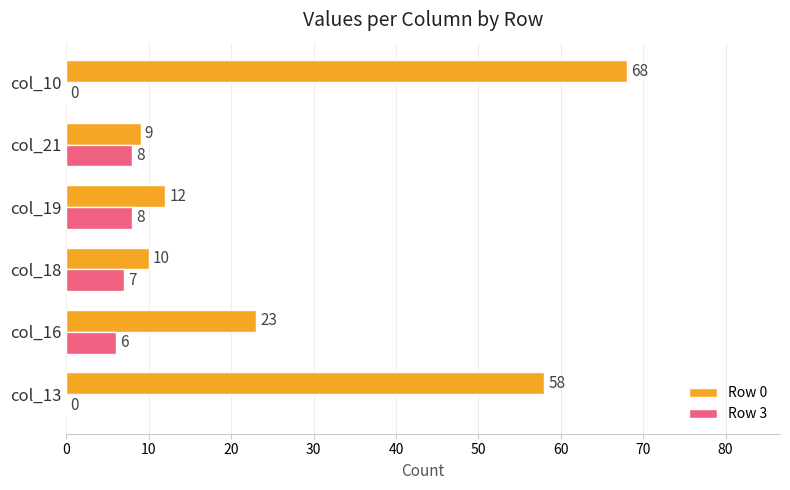

Count the number of categories in the chart.

6